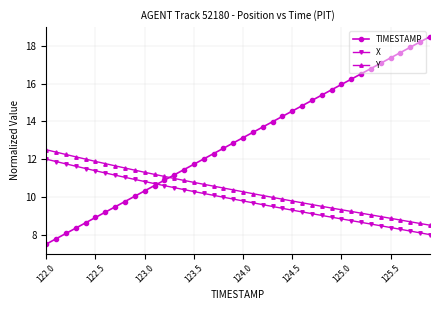

Reading left to right, list all the values displayed in this chart.

TIMESTAMP: 7.5	7.8	8.1	8.3	8.6	8.9	9.2	9.5	9.8	10.0	10.3	10.6	10.9	11.2	11.4	11.7	12.0	12.3	12.6	12.9	13.1	13.4	13.7	14.0	14.3	14.6	14.8	15.1	15.4	15.7	16.0	16.2	16.5	16.8	17.1	17.4	17.7	17.9	18.2	18.5
X: 12.0	11.9	11.8	11.6	11.5	11.4	11.3	11.2	11.0	10.9	10.8	10.7	10.6	10.5	10.4	10.3	10.2	10.1	10.0	9.9	9.8	9.7	9.6	9.5	9.4	9.3	9.2	9.1	9.0	8.9	8.8	8.7	8.7	8.6	8.5	8.4	8.3	8.2	8.1	8.0
Y: 12.5	12.4	12.2	12.1	12.0	11.9	11.8	11.6	11.5	11.4	11.3	11.2	11.1	11.0	10.9	10.8	10.7	10.6	10.5	10.4	10.3	10.2	10.1	10.0	9.9	9.8	9.7	9.6	9.5	9.4	9.3	9.2	9.1	9.0	9.0	8.9	8.8	8.7	8.6	8.5